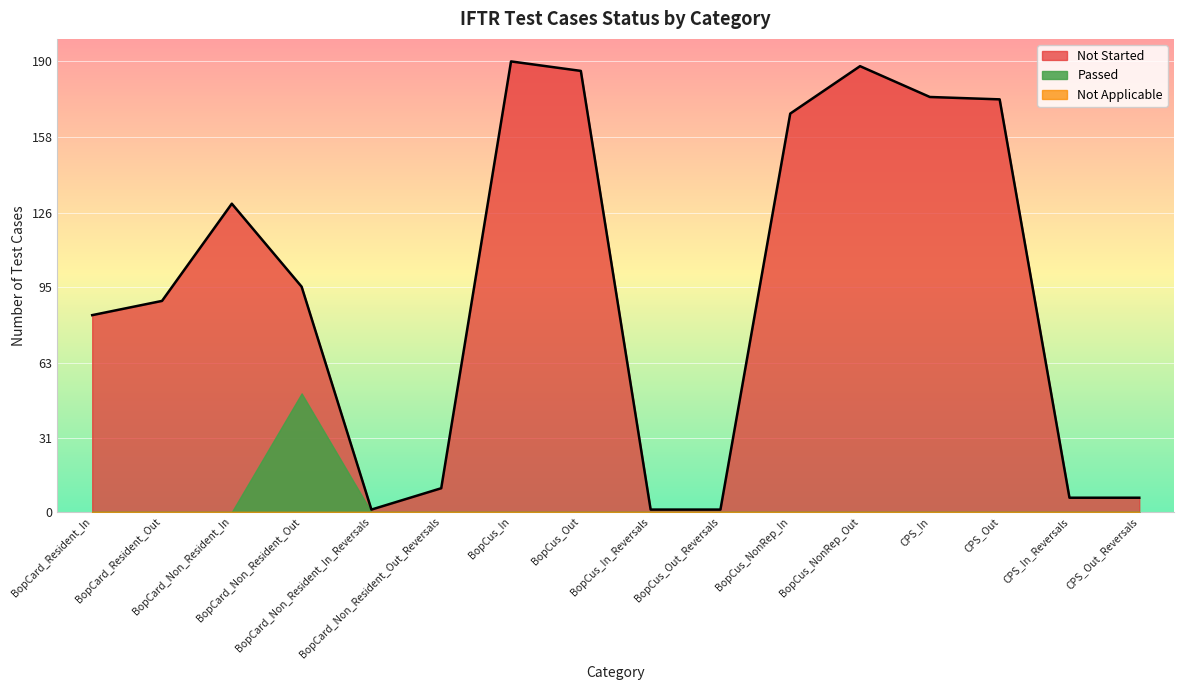

Which series changed the most between BopCus_NonRep_Out and CPS_Out?

Not Started